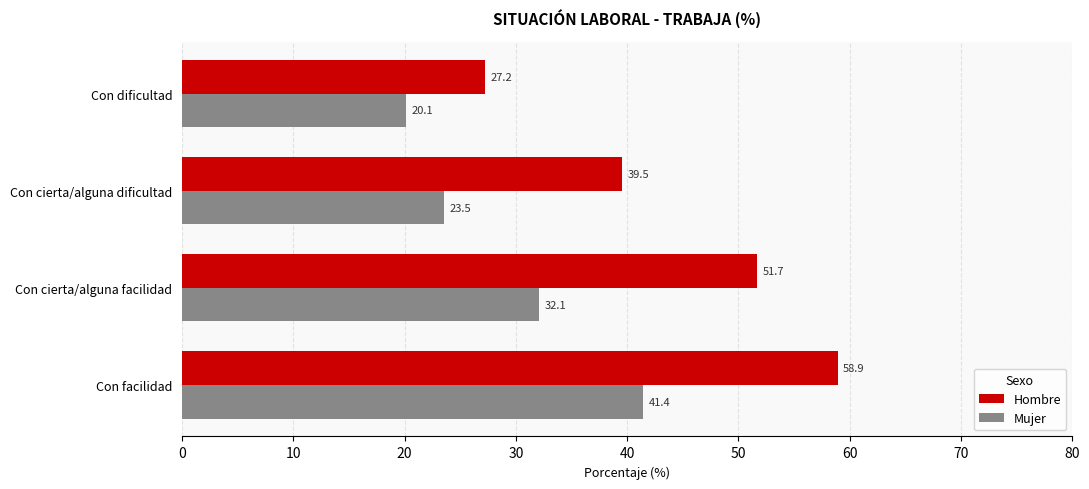

Which series has the widest spread of values?

Hombre